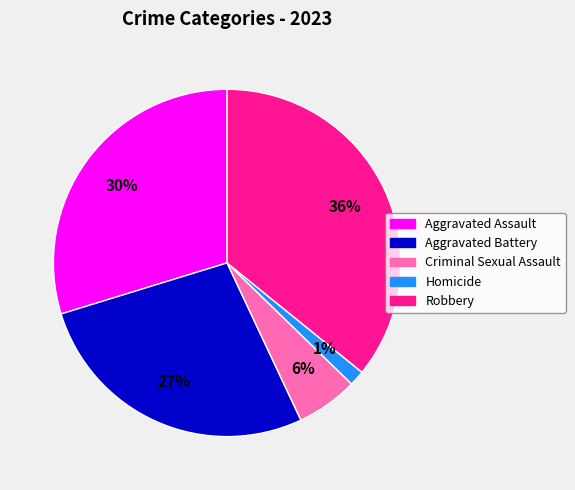

How many slices are in this pie chart?

5